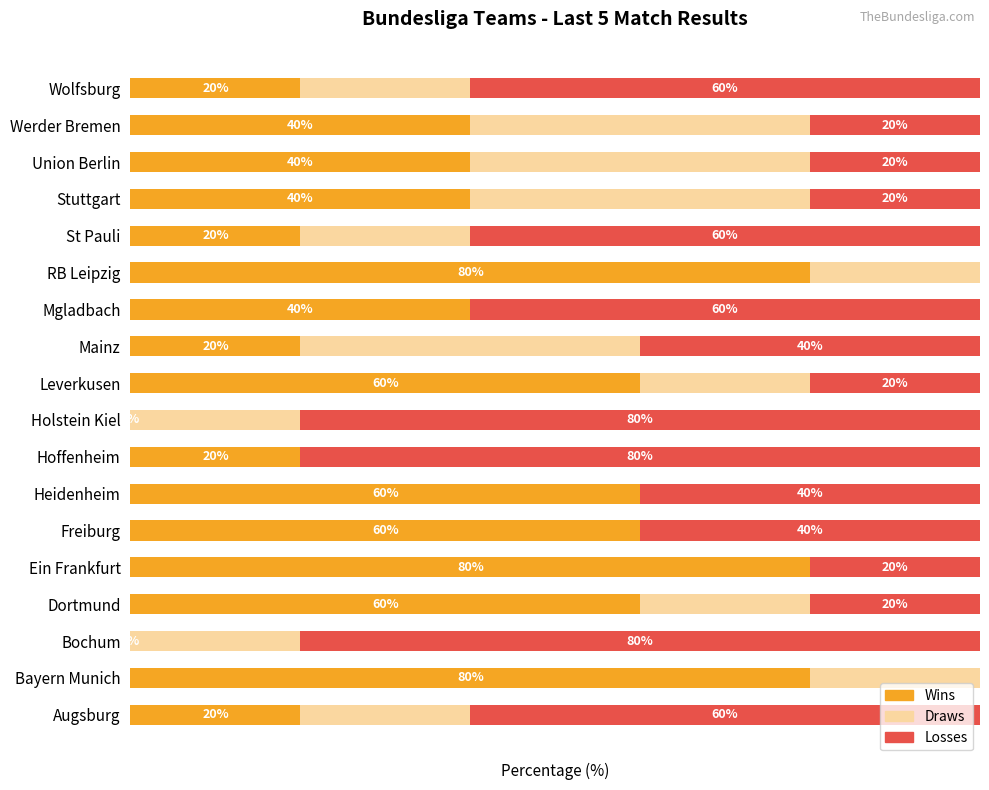

What is the highest value of the Losses series?

80